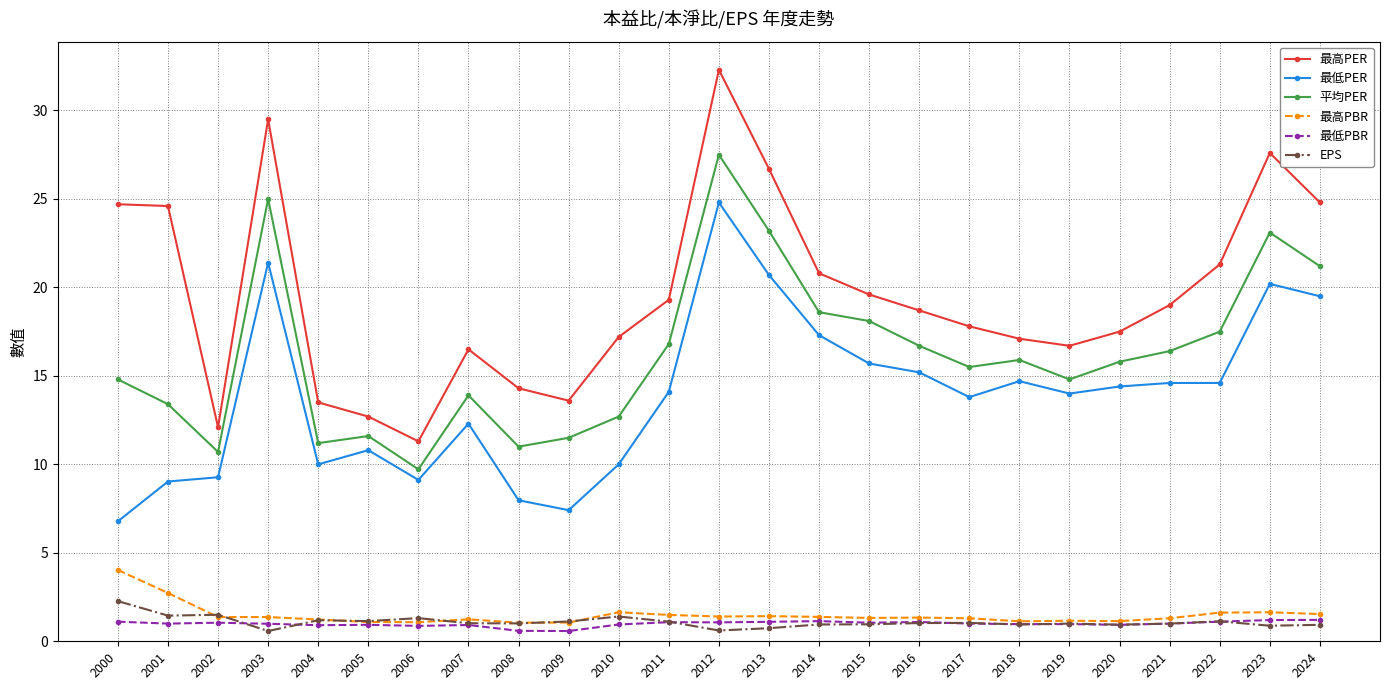

What is the average value of the 最高PBR series?

1.5